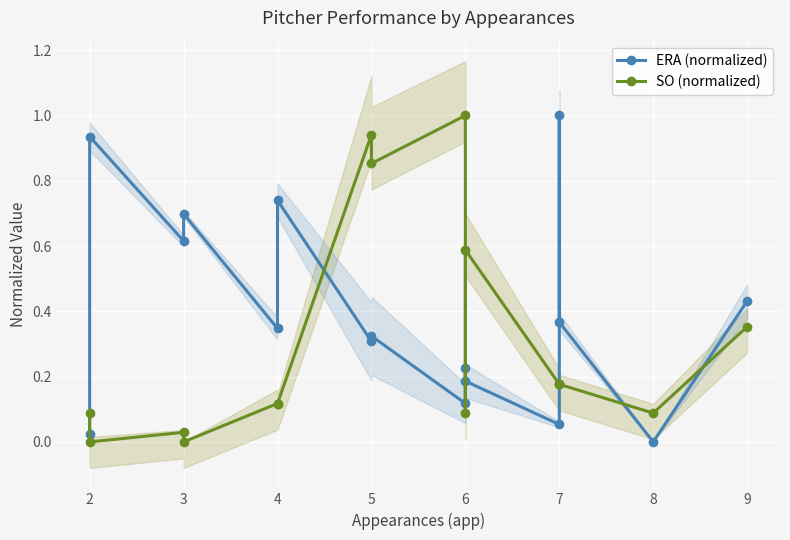

How many categories are shown in the chart?

16